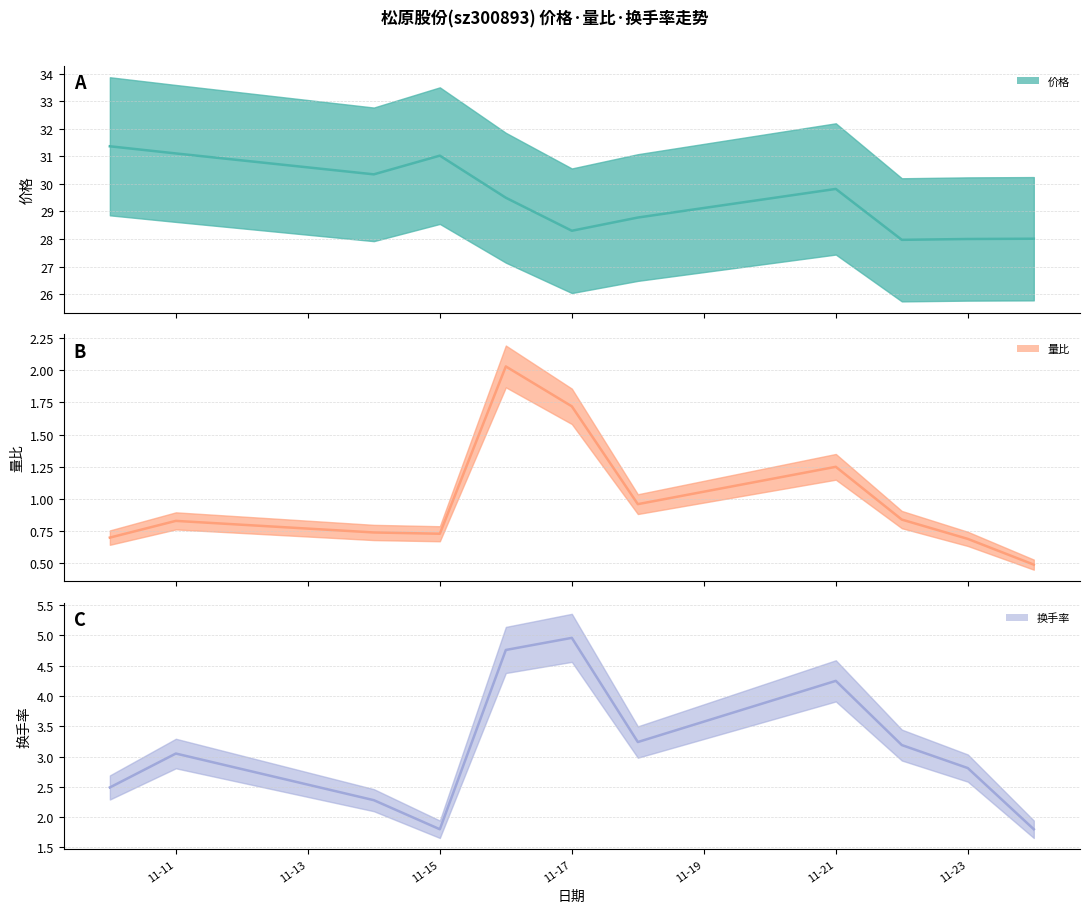

What is the sum of all 换手率 values?

34.6